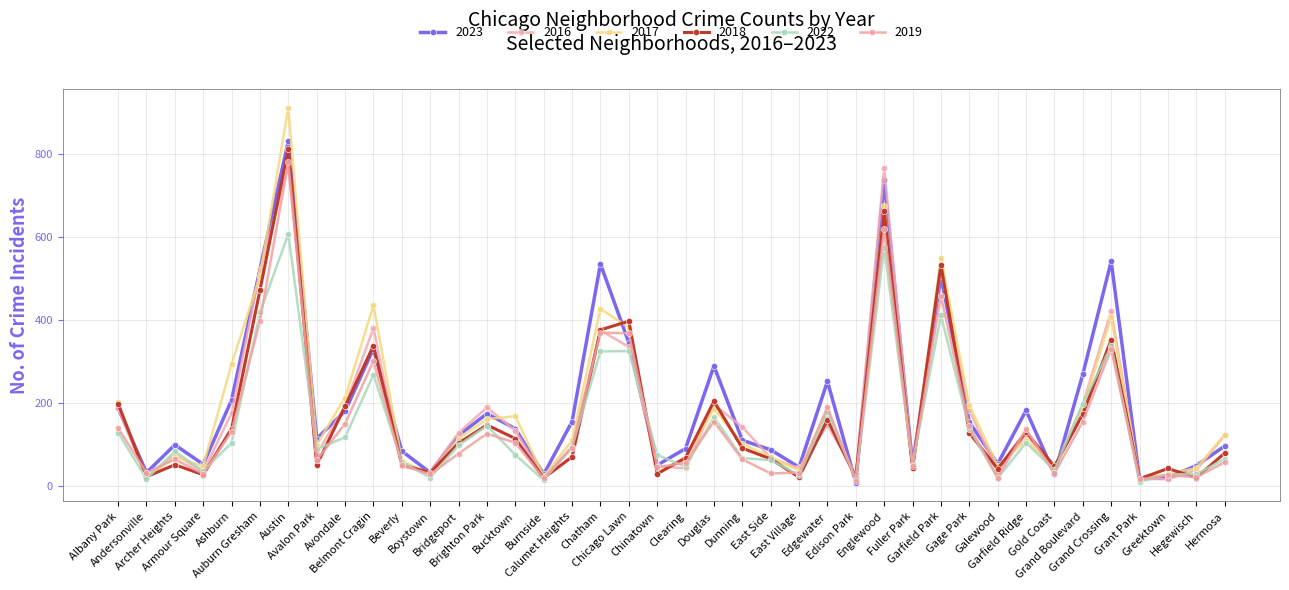

What is the total value across all series at Englewood?

4039